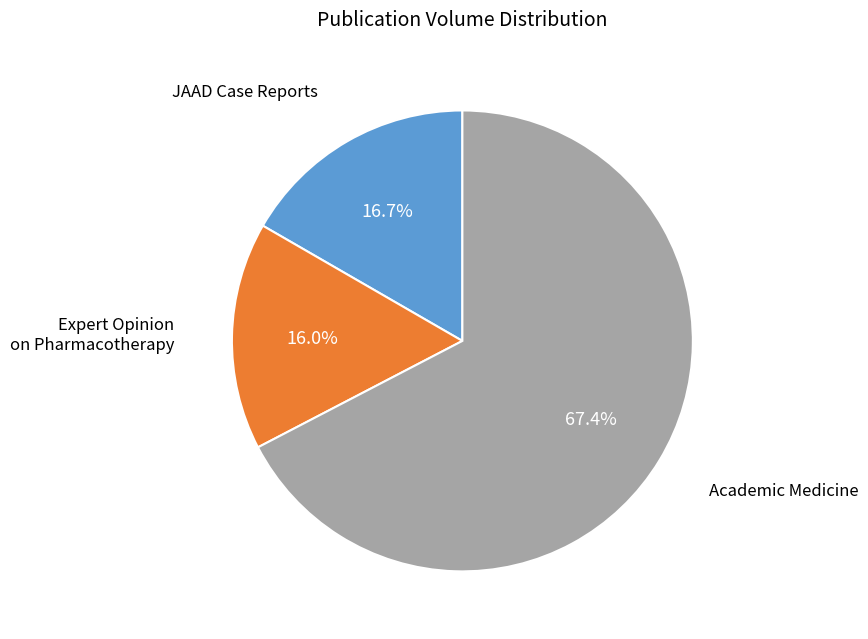

Is there a majority slice in this chart?

Yes